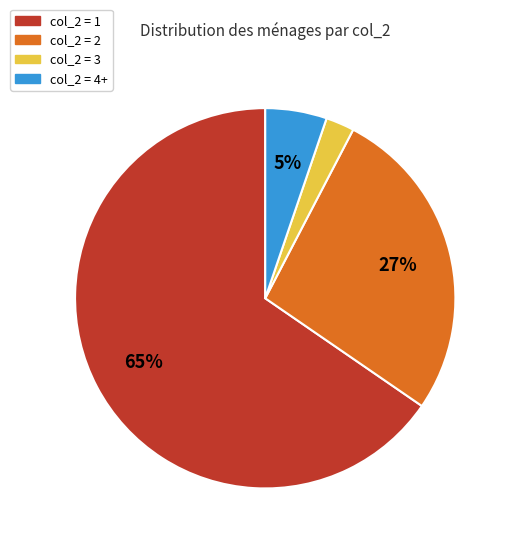

Which slice is the largest?

col_2 = 1